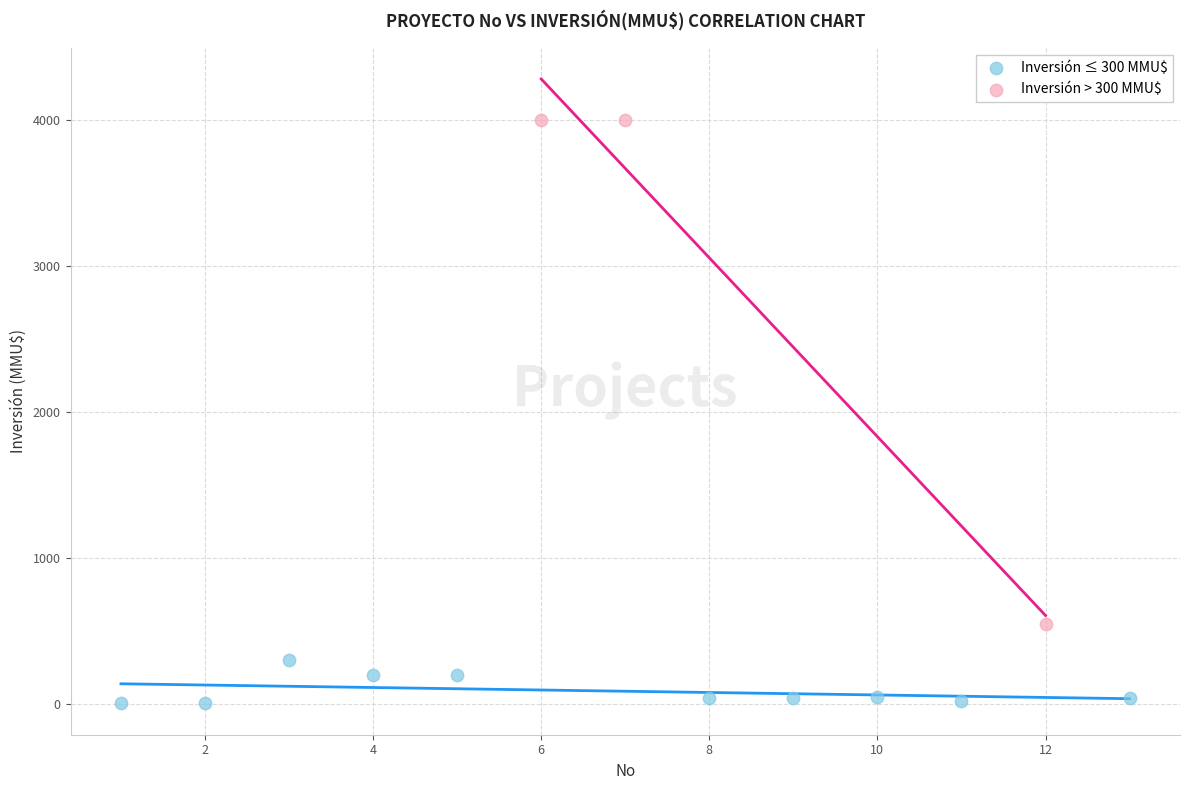

Which series reaches the maximum Y coordinate?

Inversión > 300 MMU$